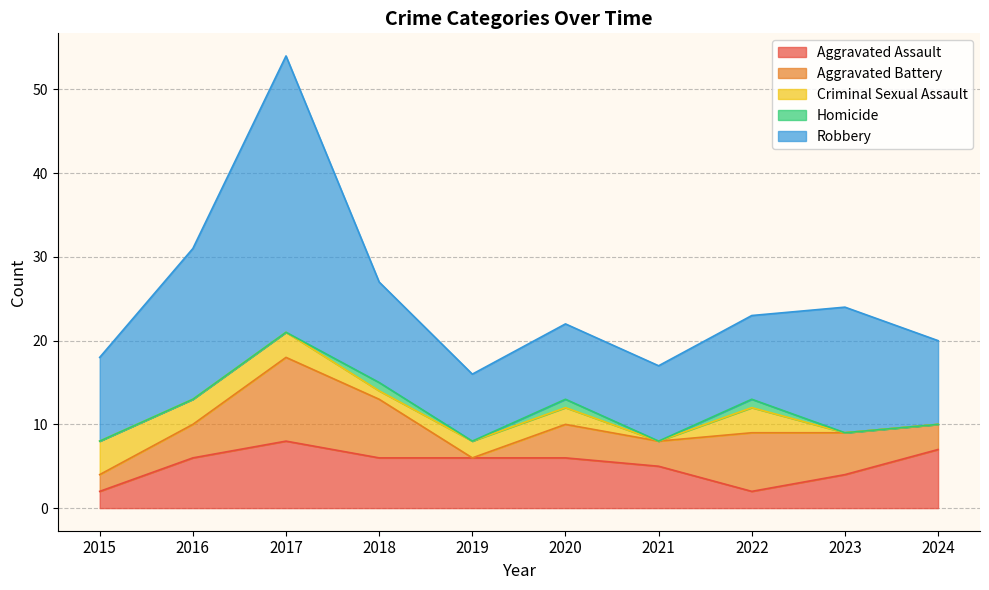

Reading right to left, what are all the values shown in this chart?

Aggravated Assault: 7	4	2	5	6	6	6	8	6	2
Aggravated Battery: 3	5	7	3	4	0	7	10	4	2
Criminal Sexual Assault: 0	0	3	0	2	2	1	3	3	4
Homicide: 0	0	1	0	1	0	1	0	0	0
Robbery: 10	15	10	9	9	8	12	33	18	10